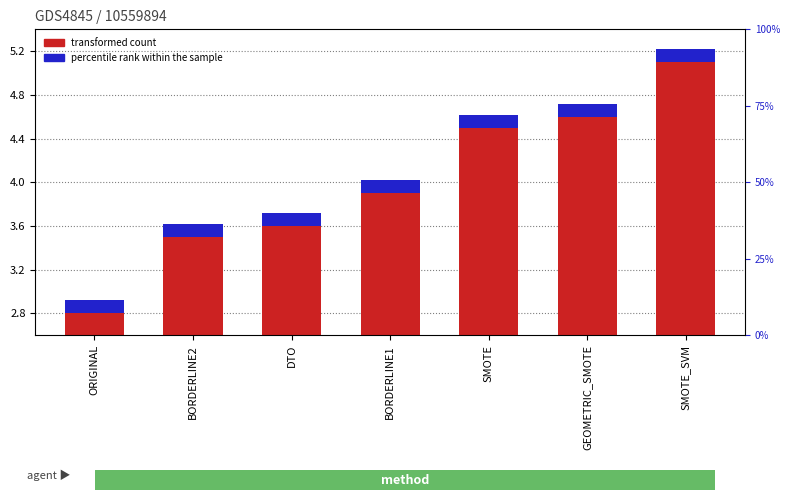

What are all the series names shown in the legend?

transformed count, percentile rank within the sample